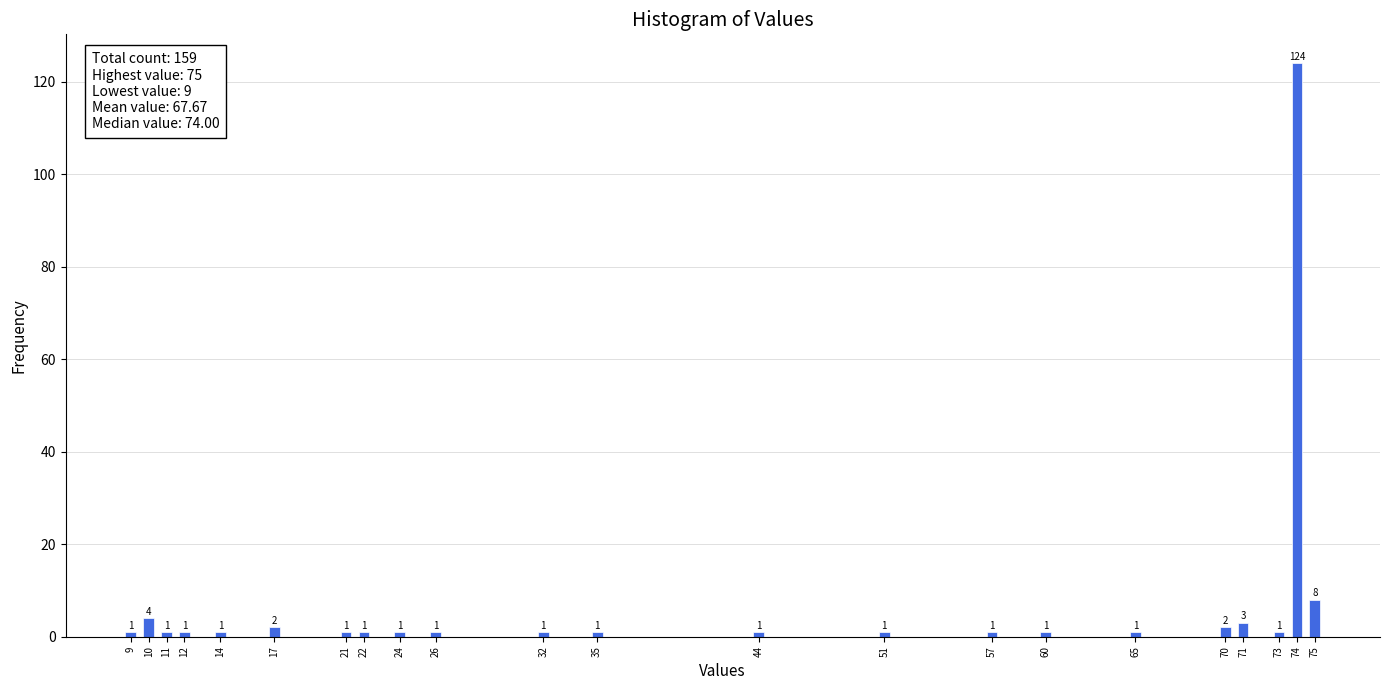

Reading left to right, what are all the values shown in this chart?

9=1	10=4	11=1	12=1	14=1	17=2	21=1	22=1	24=1	26=1	32=1	35=1	44=1	51=1	57=1	60=1	65=1	70=2	71=3	73=1	74=124	75=8